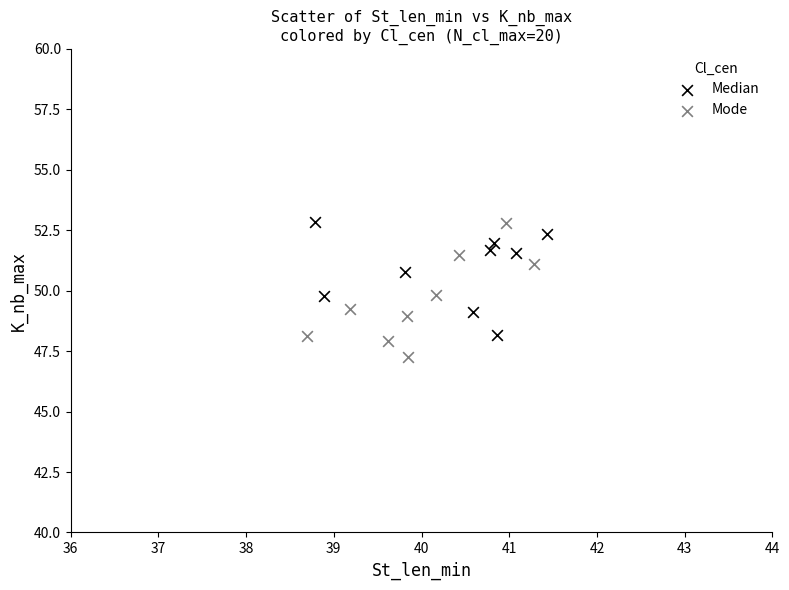

Which series has the largest Y range (max minus min)?

Mode